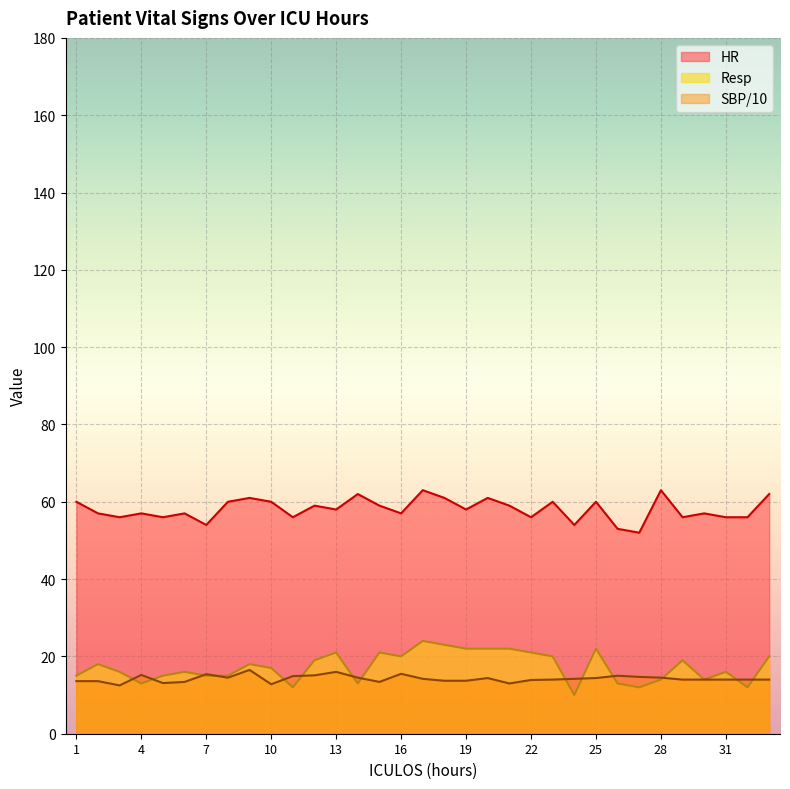

Which series has the largest total across all categories?

HR